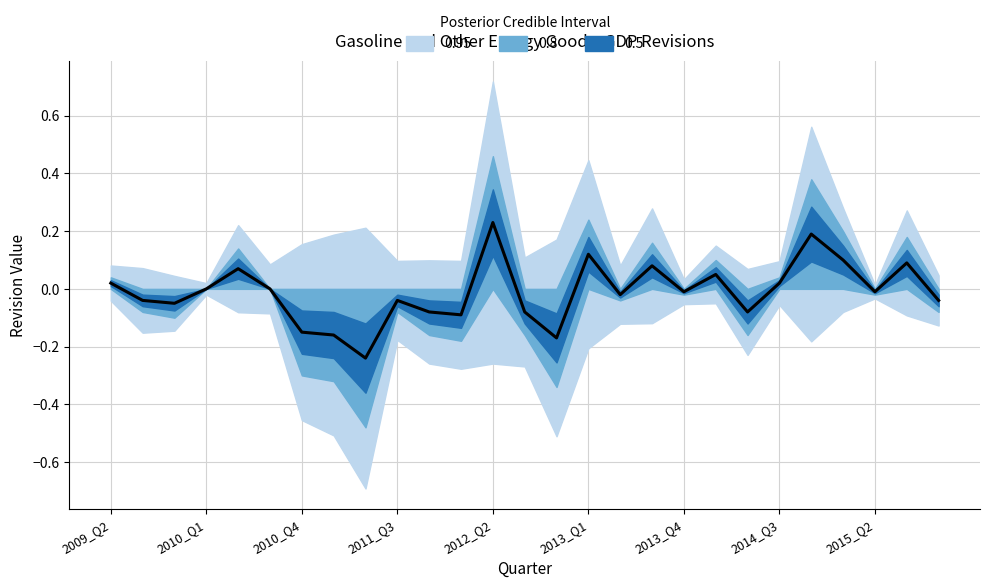

Count the number of categories in the chart.

27